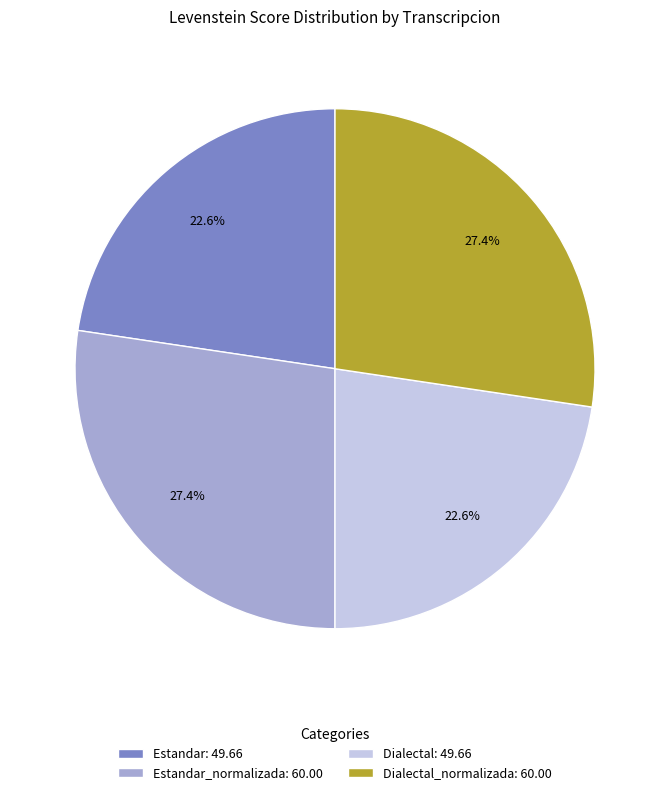

Does Estandar_normalizada: 60.00 account for over 50% of the chart?

No